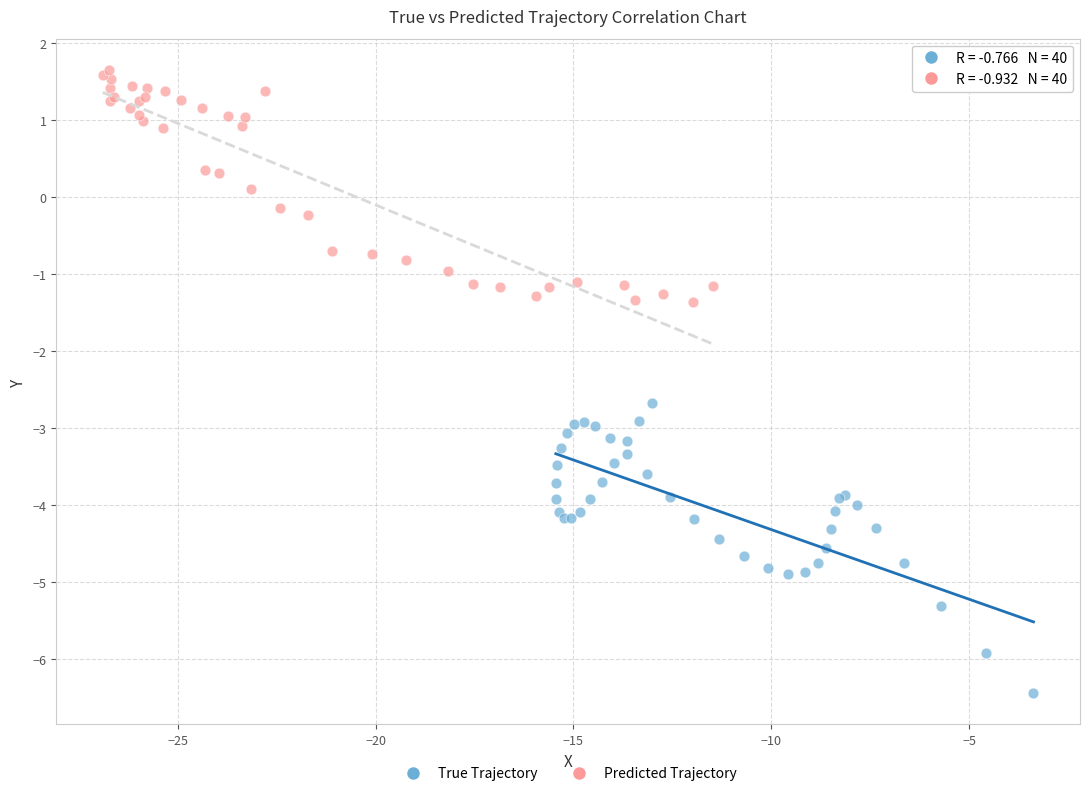

Which series has the largest Y range (max minus min)?

True Trajectory